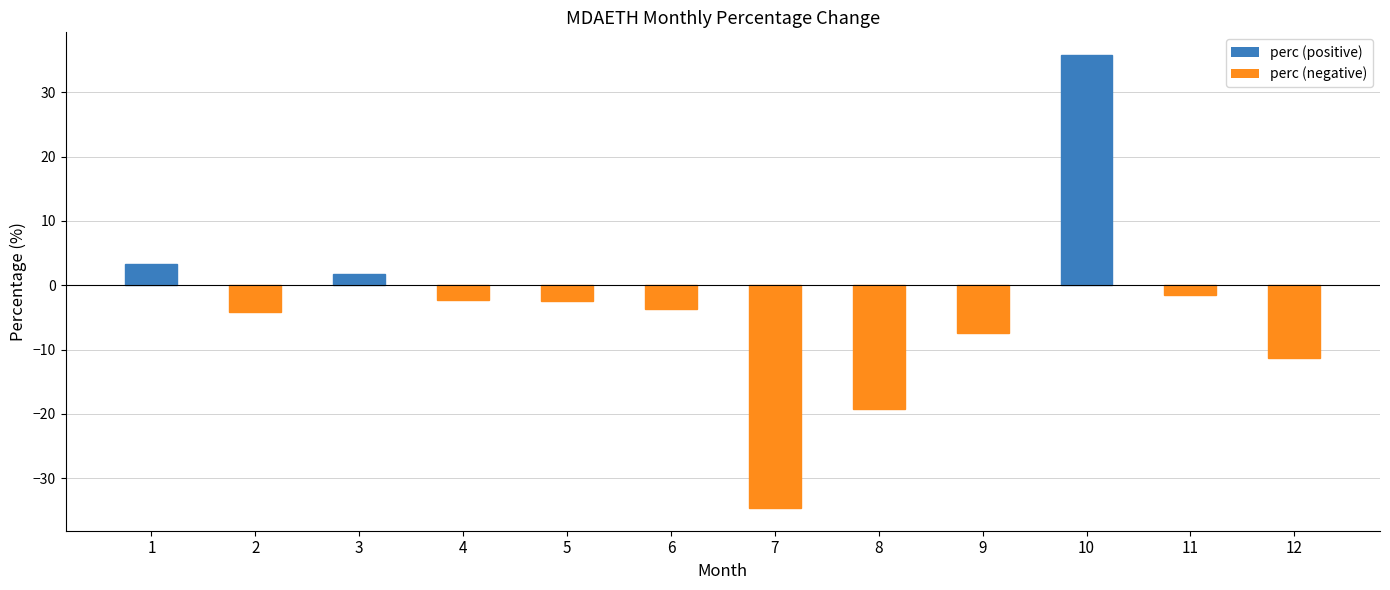

What is the greatest value displayed?

35.8